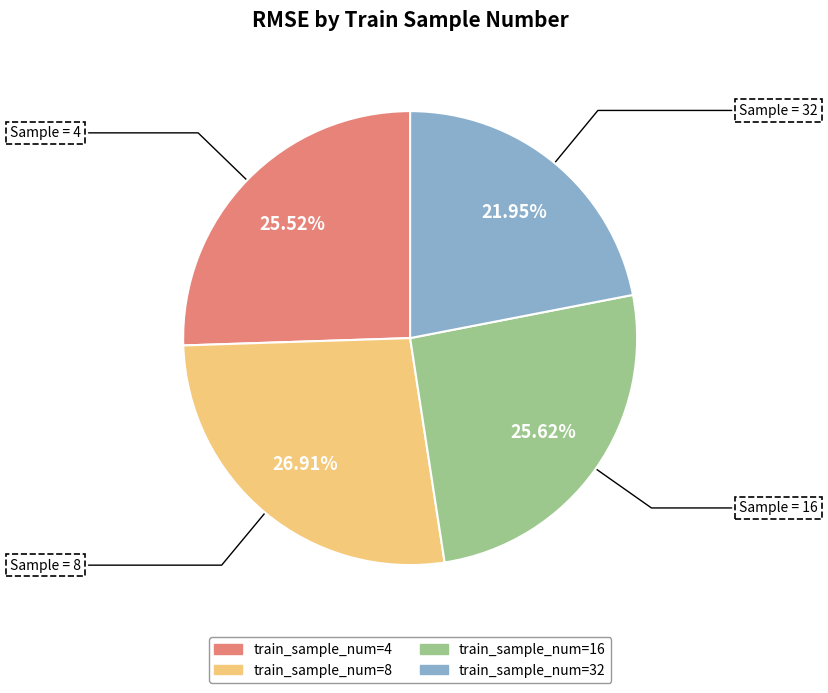

Between train_sample_num=8 and train_sample_num=4, which is larger?

train_sample_num=8